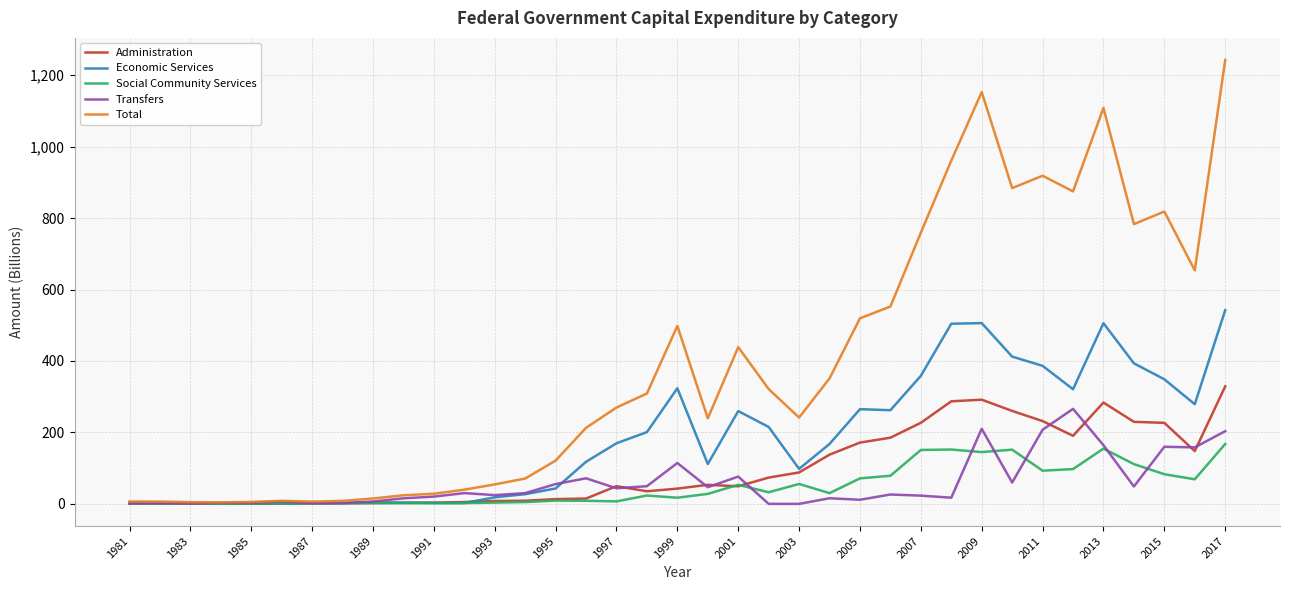

In Economic Services, how many points are lower than both neighbors (excluding endpoints)?

8